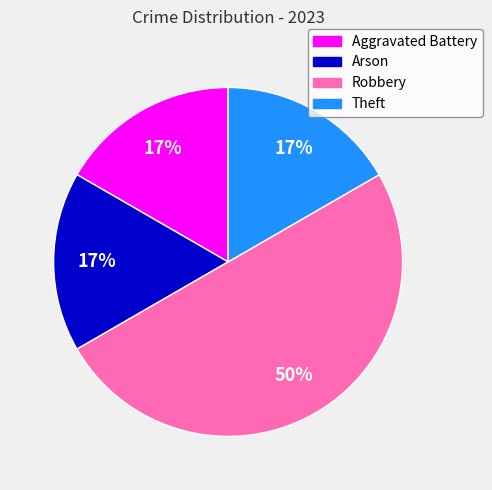

Is the sum of Robbery and Aggravated Battery greater than half?

Yes